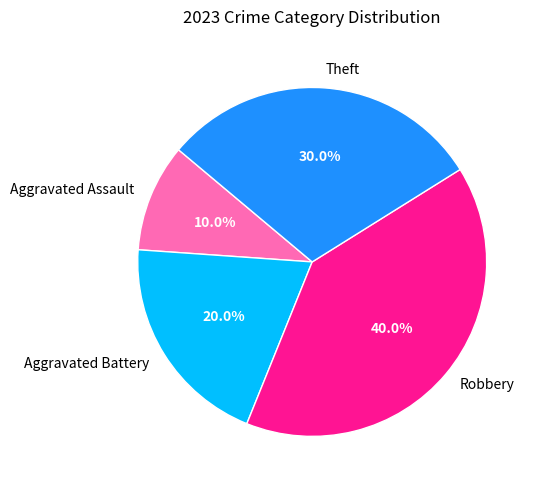

Which slice is the largest?

Robbery